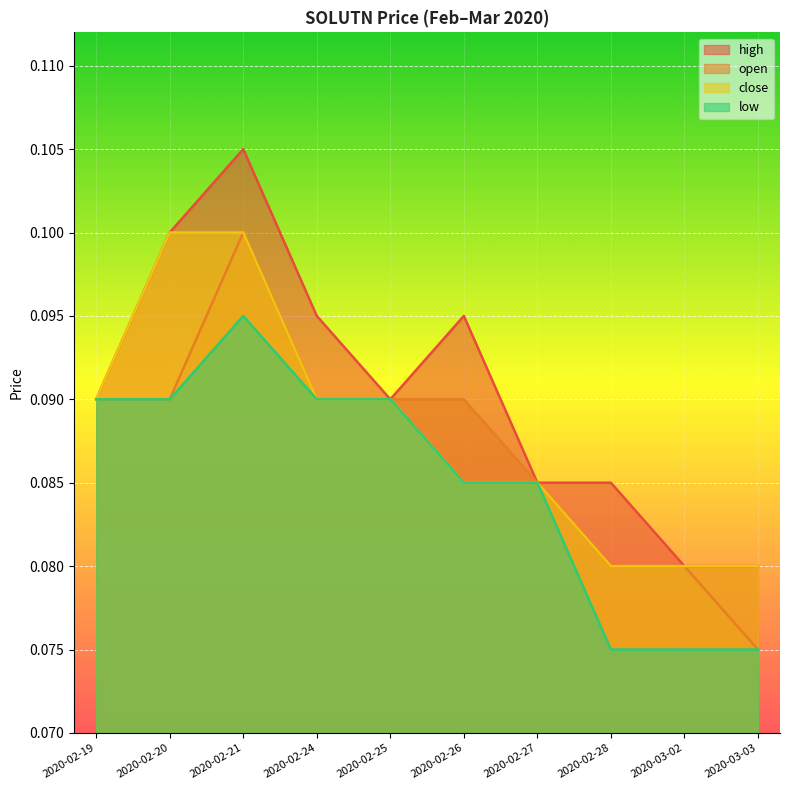

The close series shows 0.0 at 2020-02-24. True or false?

False